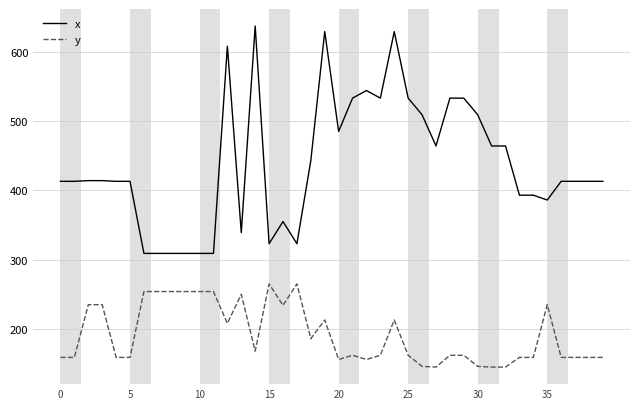

Which series has the widest spread of values?

x